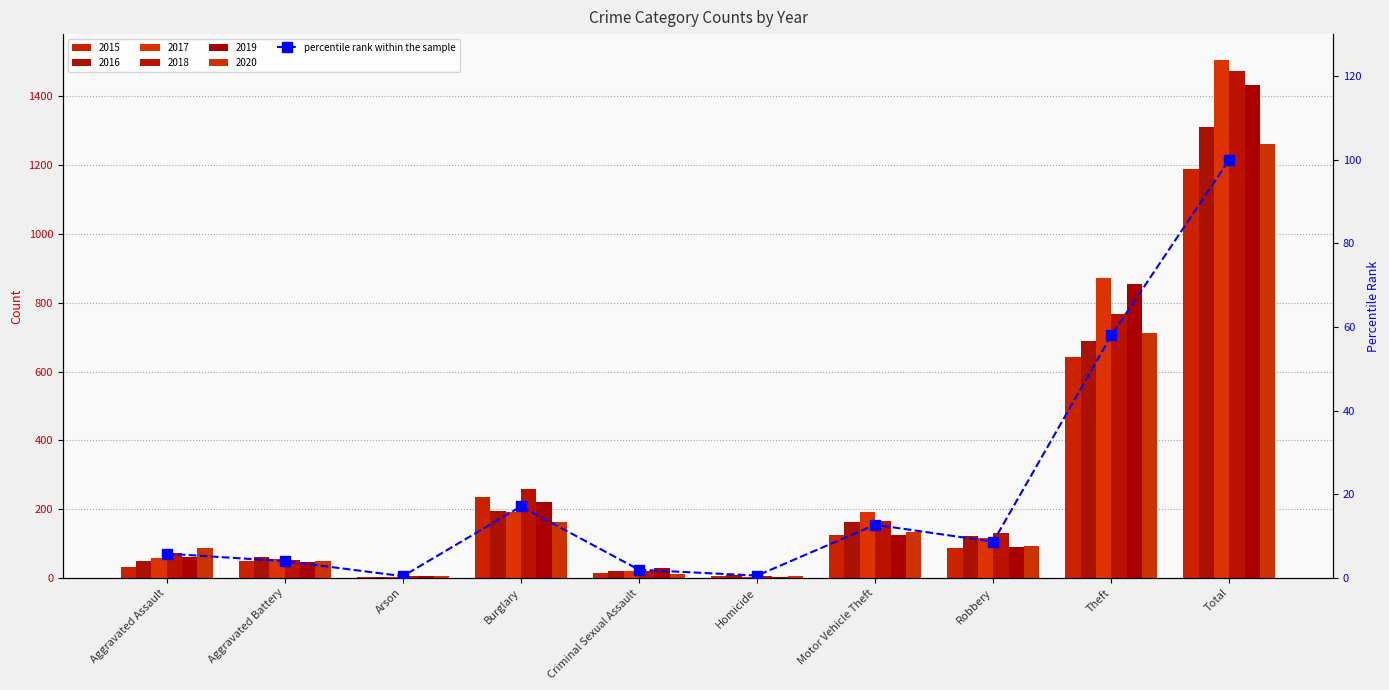

What position from the left is Aggravated Battery?

2